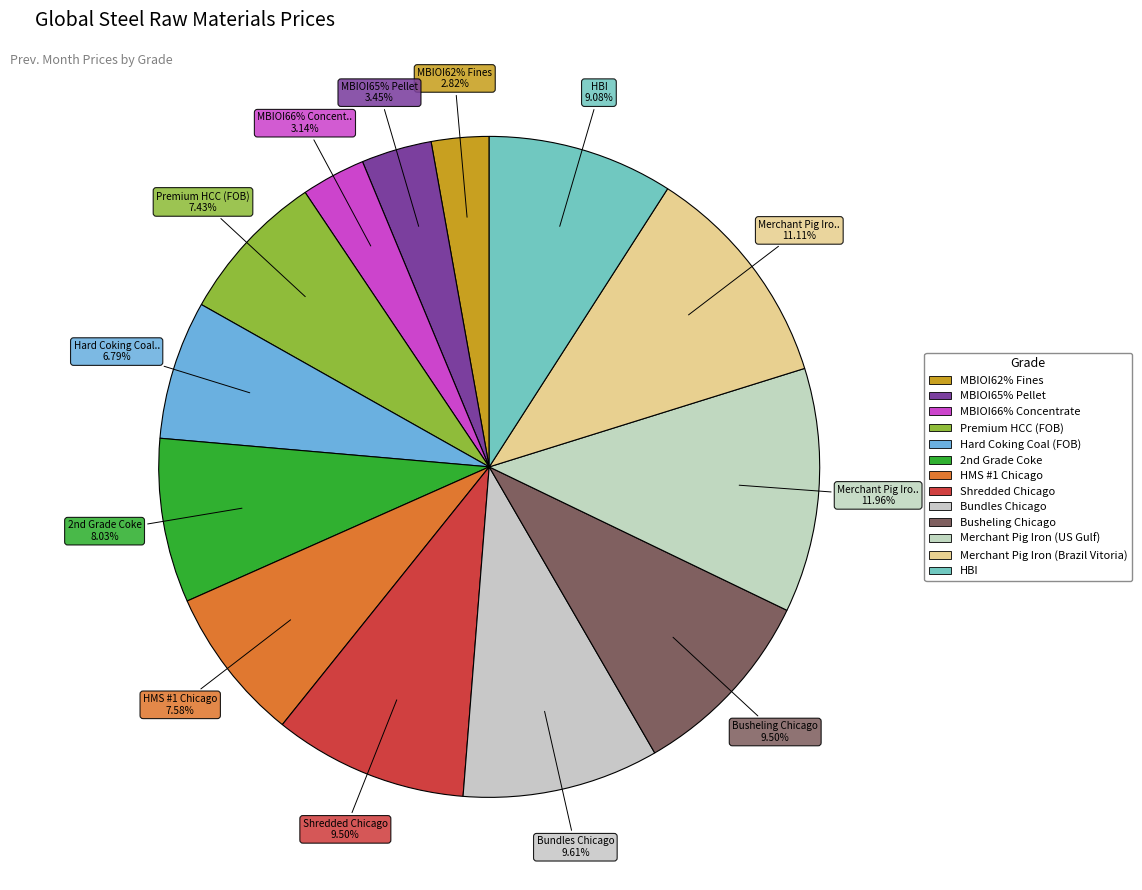

To the nearest percent, what portion does MBIOI66% Concentrate represent?

3%